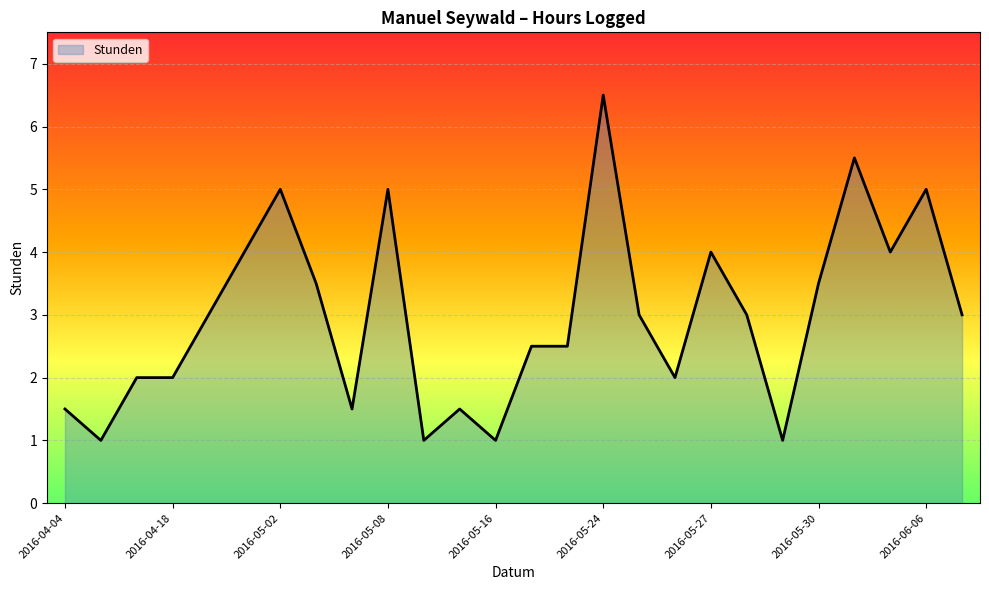

What is the difference between the maximum and minimum values?

5.5